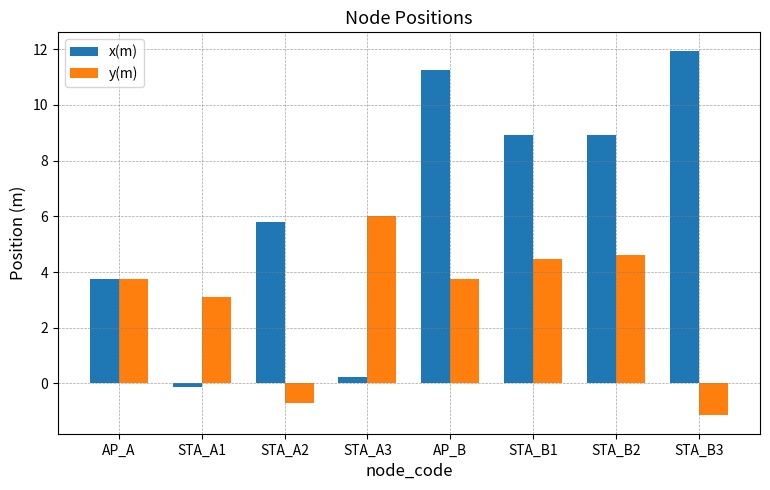

Rank the series by their maximum value, from highest to lowest.

x(m), y(m)